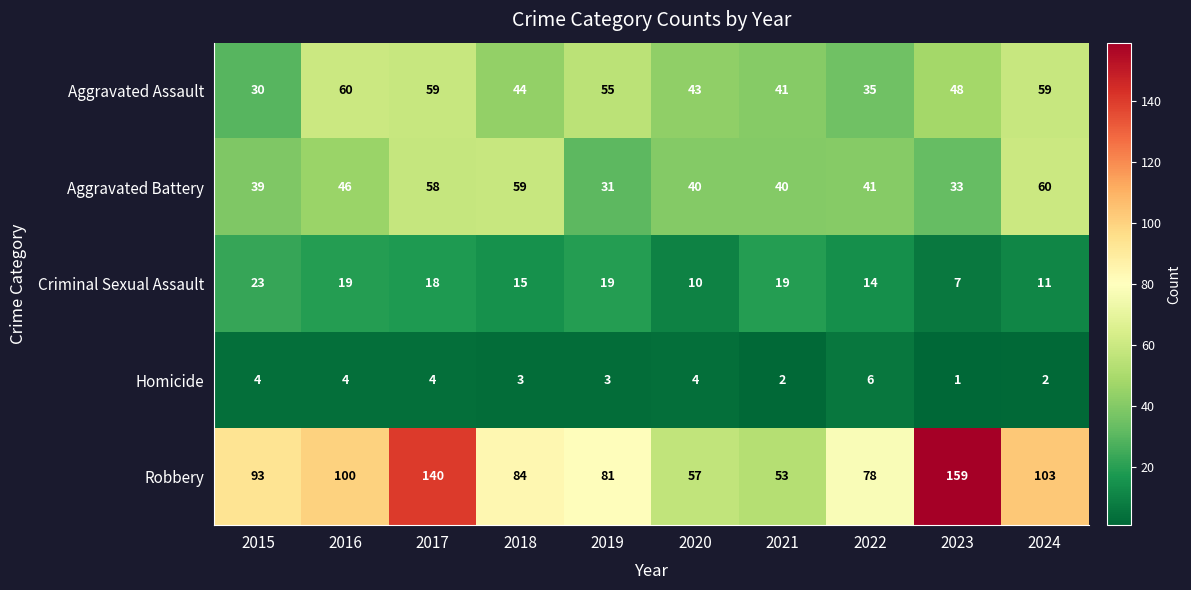

True or false: Homicide has a value of 4 at 2017.

True